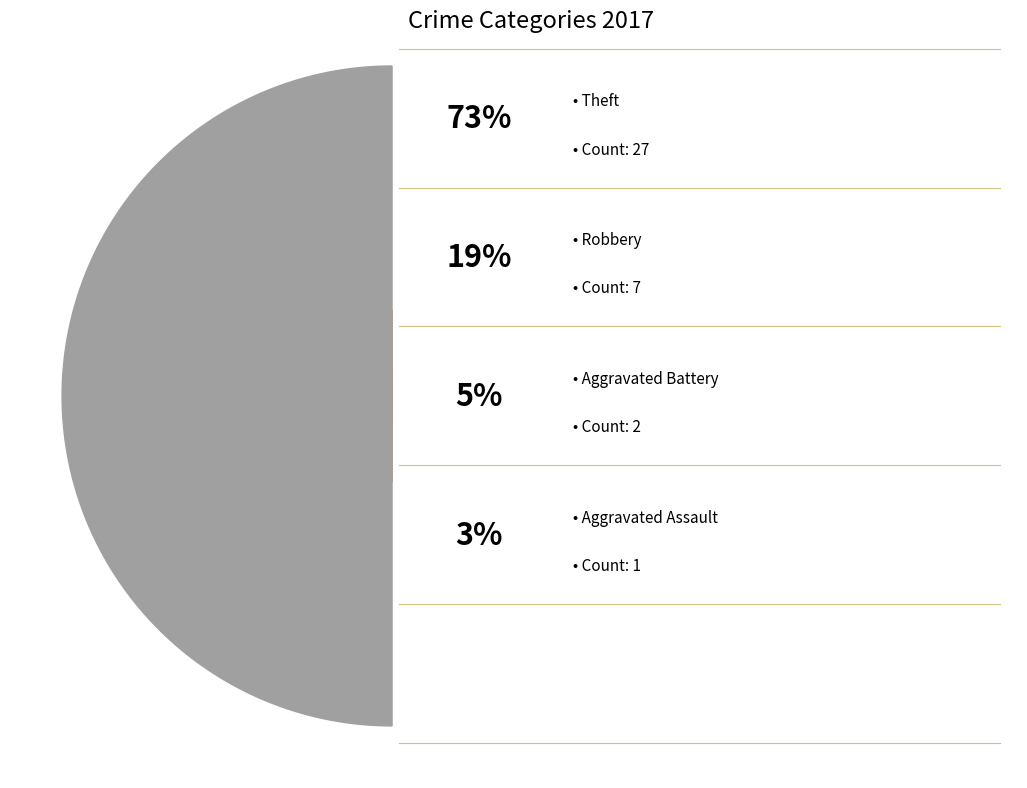

Rank the series at 4 from lowest to highest value.

Aggravated Assault, Aggravated Battery, Robbery, Theft